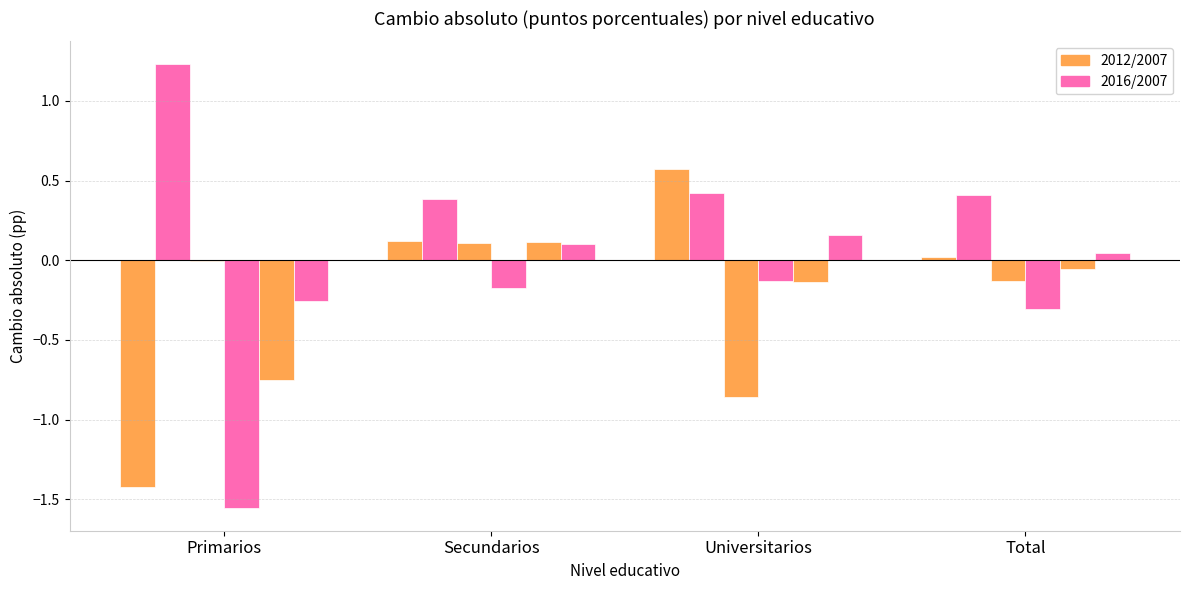

How many series are shown in this chart?

6